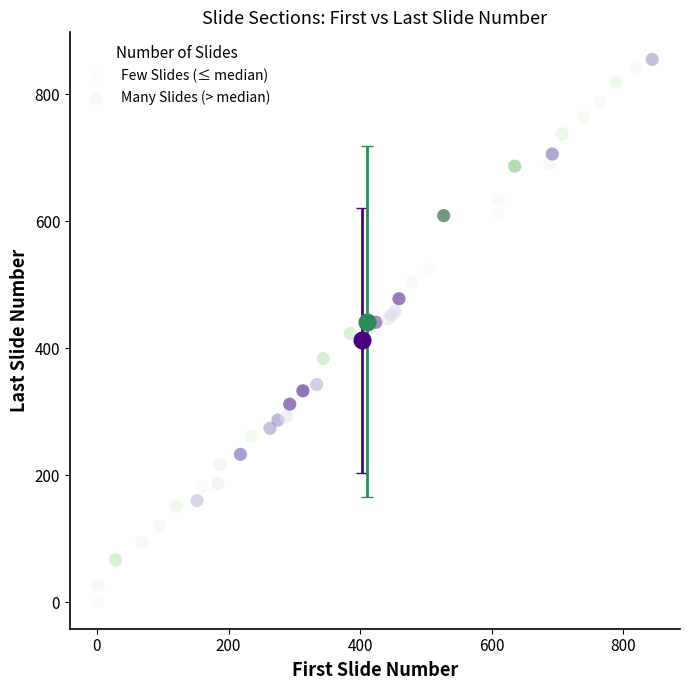

Which series has the largest Y range (max minus min)?

Few Slides (≤ median)